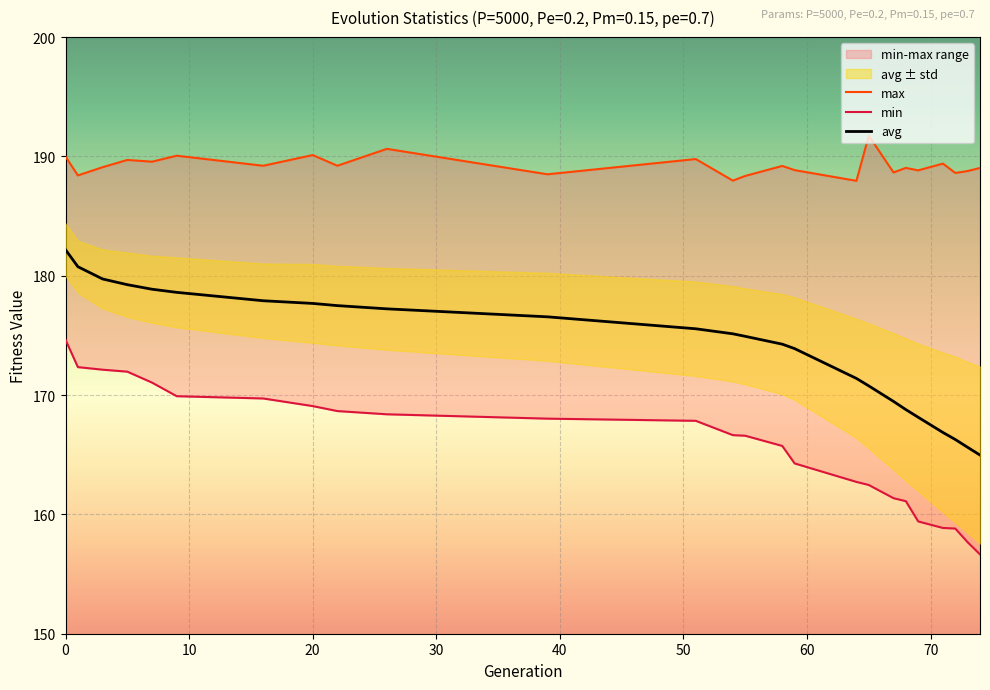

Count the number of categories in the chart.

25